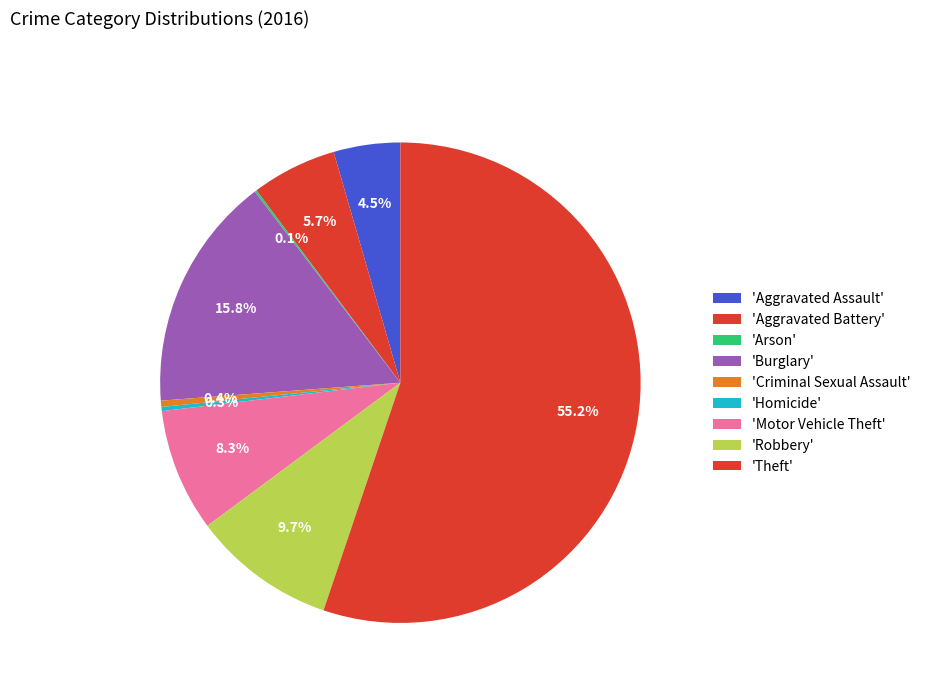

Rank the categories by value from highest to lowest.

Theft, Burglary, Robbery, Motor Vehicle Theft, Aggravated Battery, Aggravated Assault, Criminal Sexual Assault, Homicide, Arson